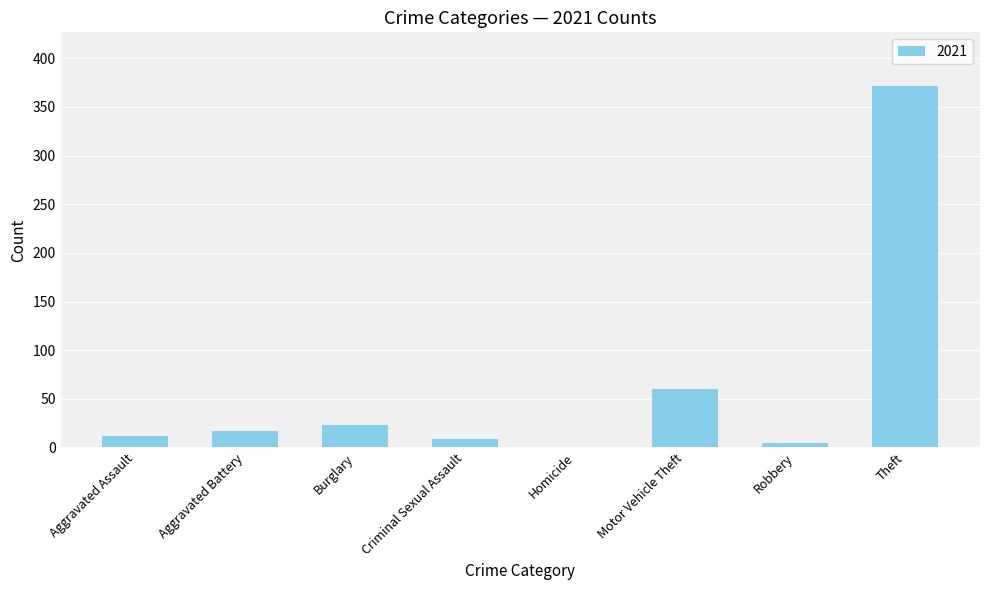

Which label corresponds to the largest value in the chart?

Theft